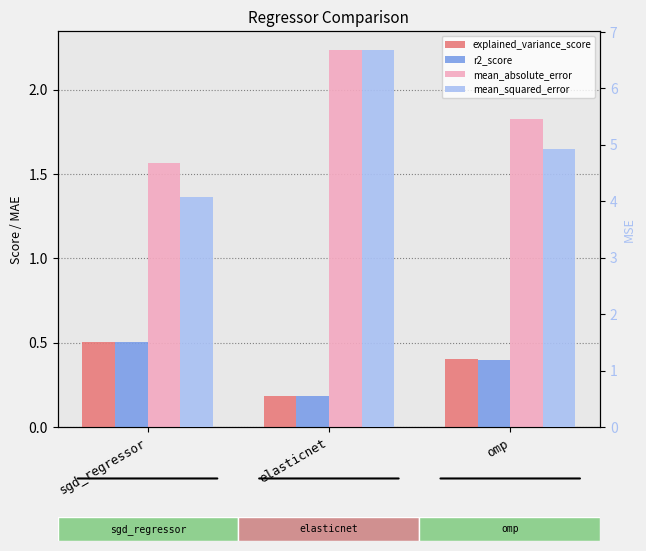

What is the label of the 2nd bar from the left?

elasticnet